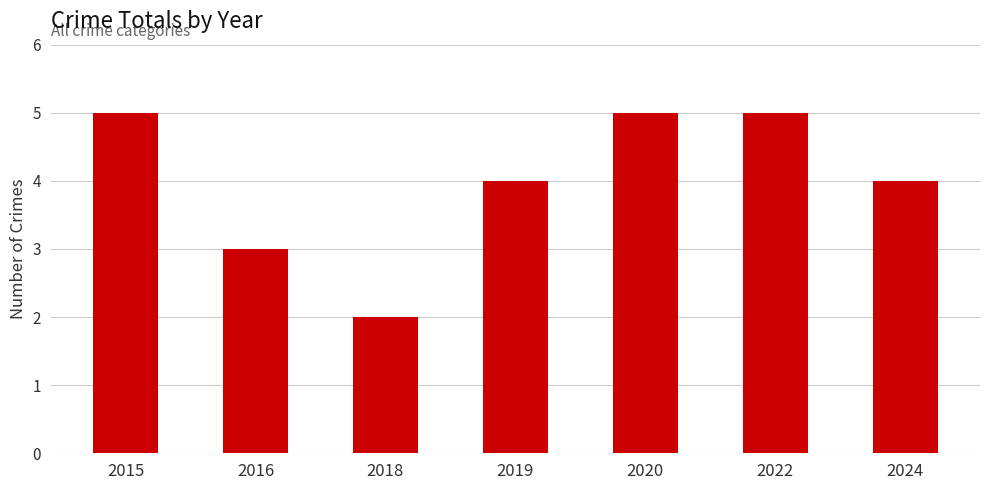

Reading left to right, what are all the values shown in this chart?

2015=5	2016=3	2018=2	2019=4	2020=5	2022=5	2024=4